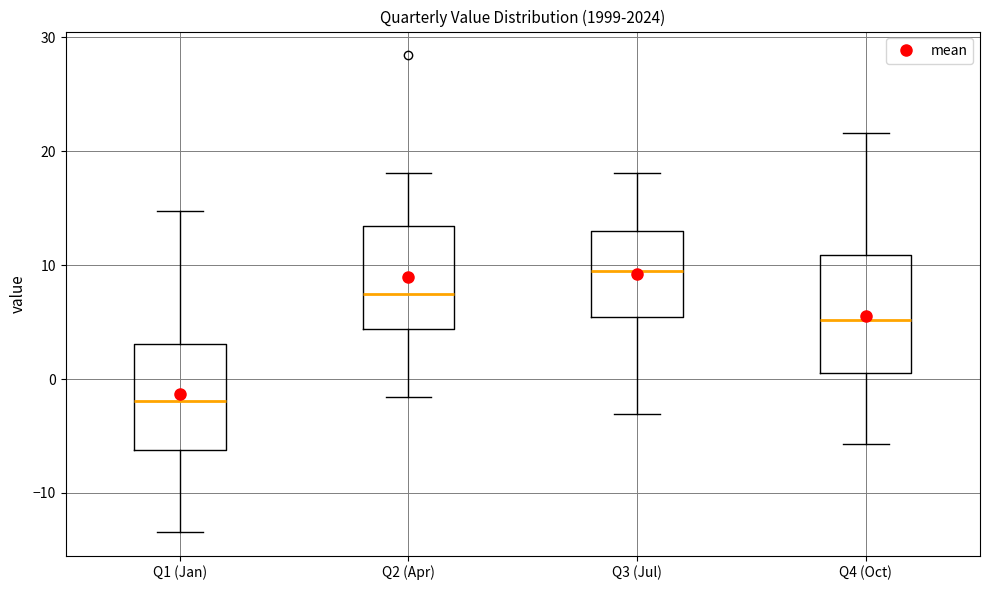

Reading left to right, transcribe this box plot: for each box, give where its median line is, the range the box spans, and where its two whiskers end, as read against the y-axis. The values are not printed on the chart, so give them approximately, as read against the axis.

Q1 (Jan): median -2, box -6 to 3, whiskers -13 to 15
Q2 (Apr): median 8, box 4 to 13, whiskers -2 to 18
Q3 (Jul): median 10, box 5 to 13, whiskers -3 to 18
Q4 (Oct): median 5, box 1 to 11, whiskers -6 to 22